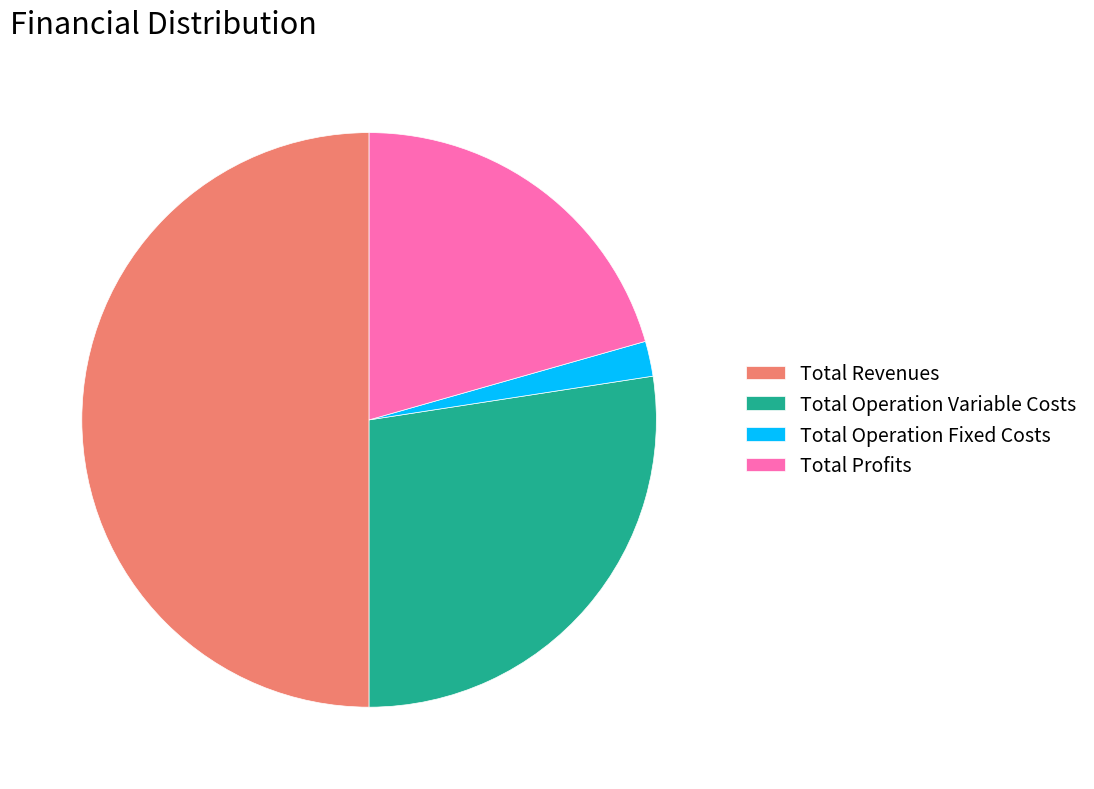

Is the sum of Total Revenues and Total Profits greater than half?

Yes